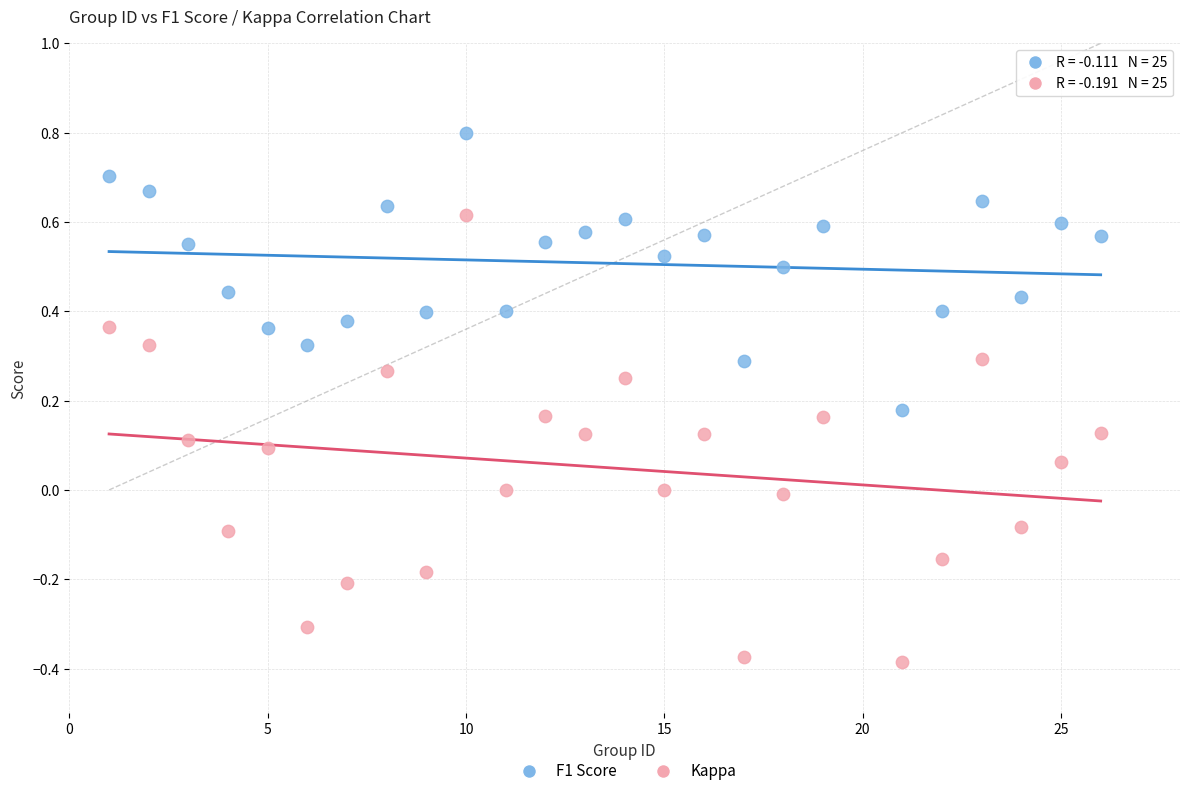

Which series contains the highest Y value?

F1 Score